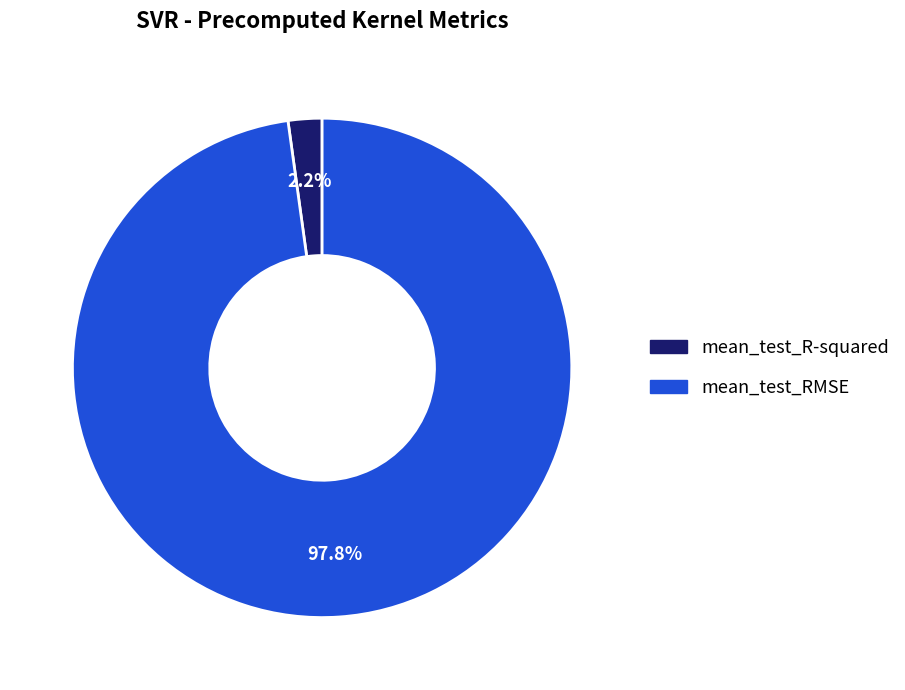

Rank the categories by value from highest to lowest.

mean_test_RMSE, mean_test_R-squared